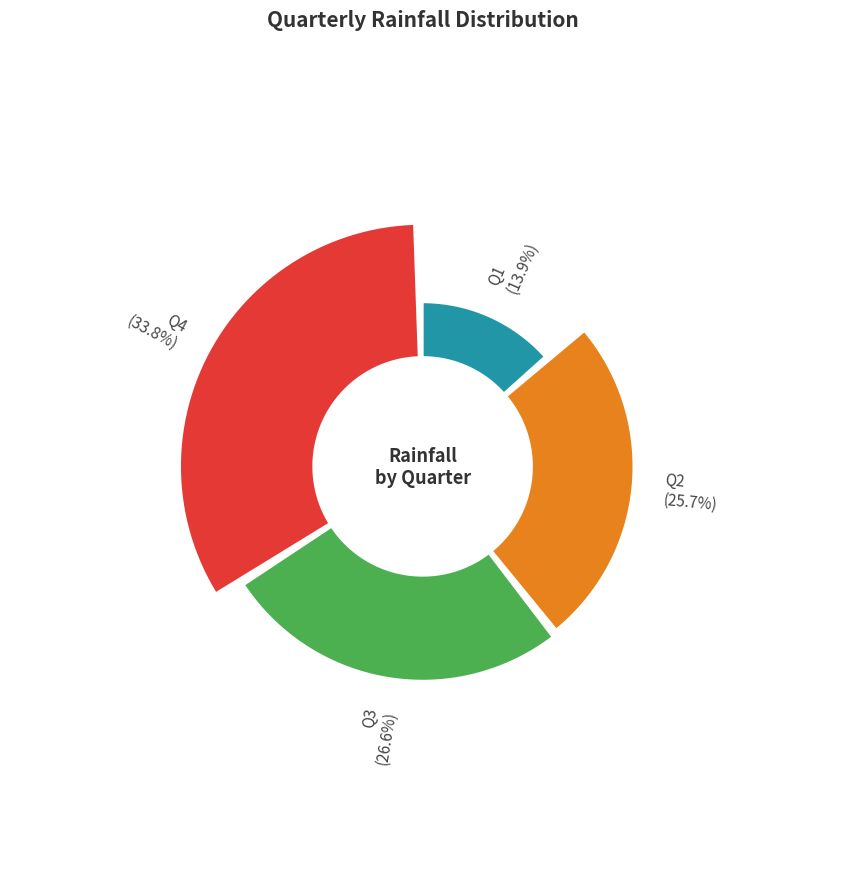

How much of the chart is everything except Q3?

73.4%